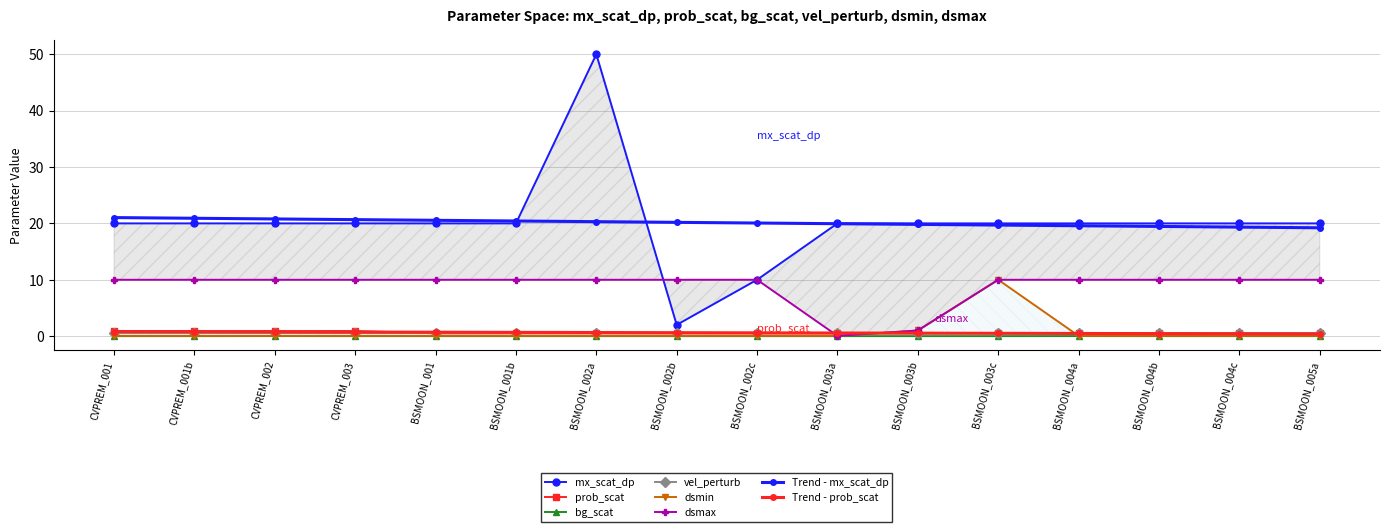

At how many categories does at least one series exceed 41?

1